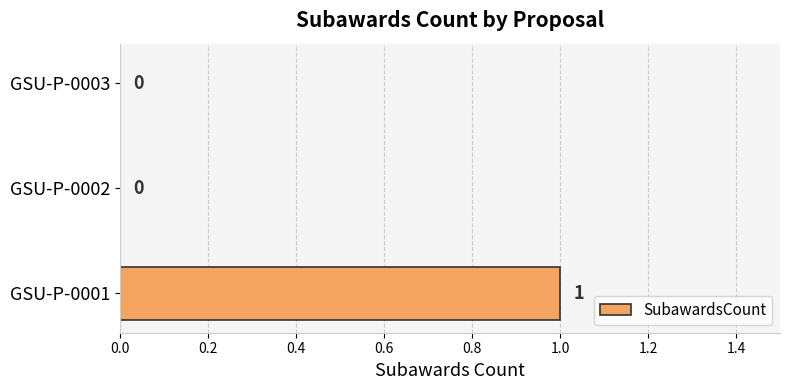

What is the sum of all values?

1